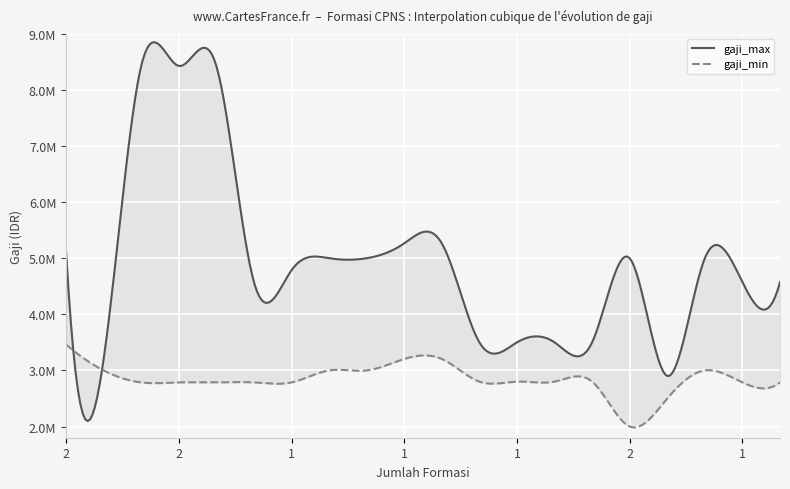

The value of gaji_min at 1 is 4637763. True or false?

False